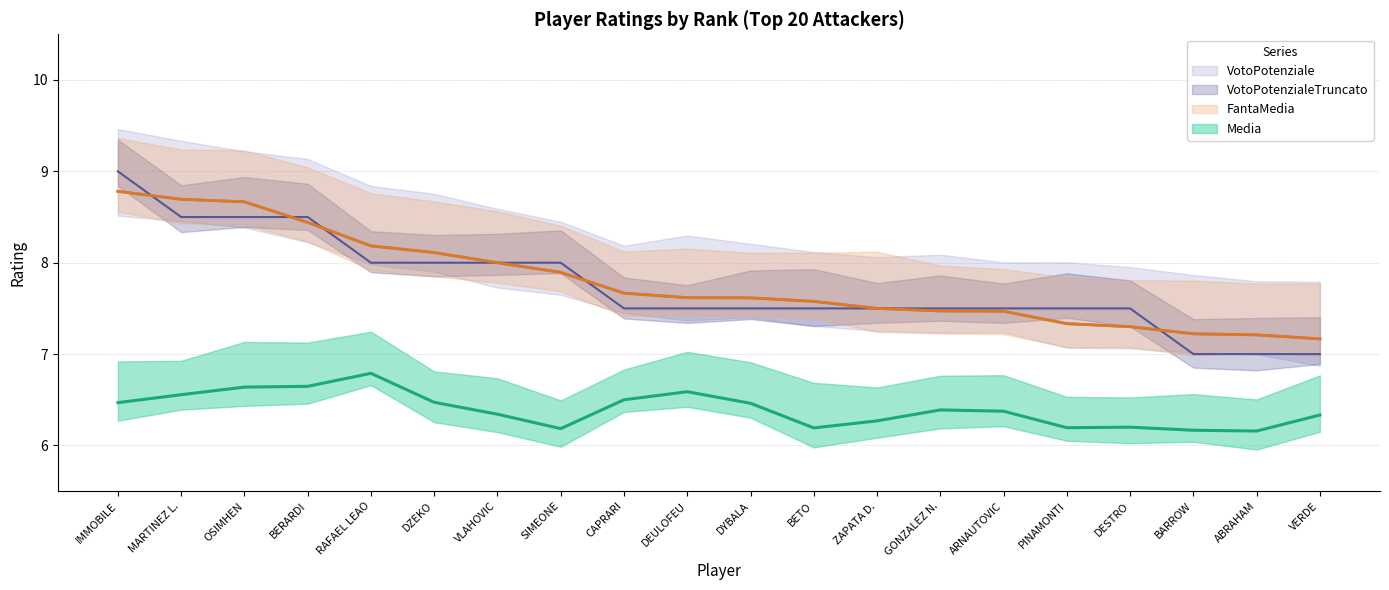

The Media series shows 9.4 at MARTINEZ L.. True or false?

False